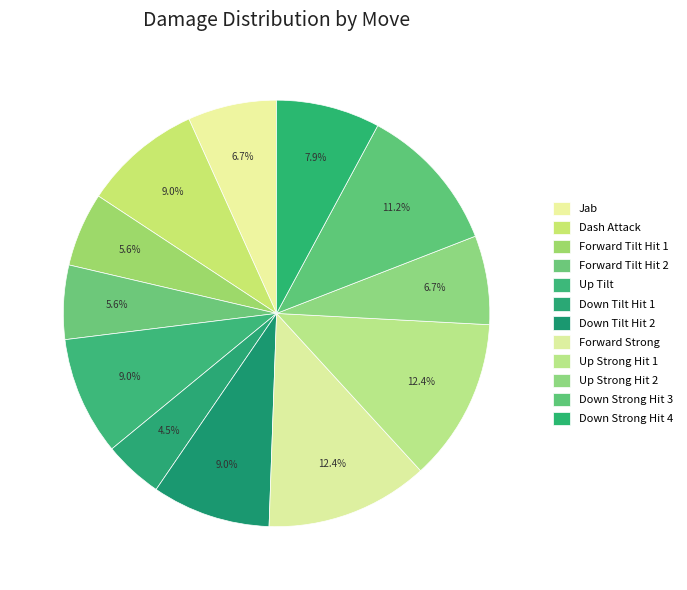

Which slice is the smallest?

Down Tilt Hit 1